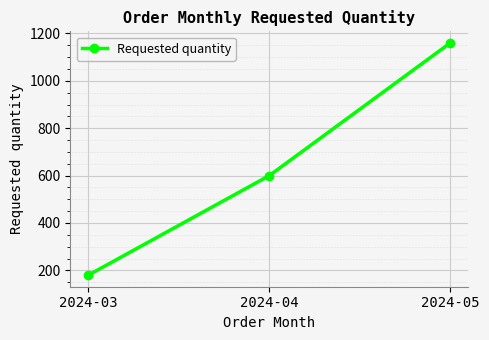

True or false: the data shows 1160 at 2024-05.

True